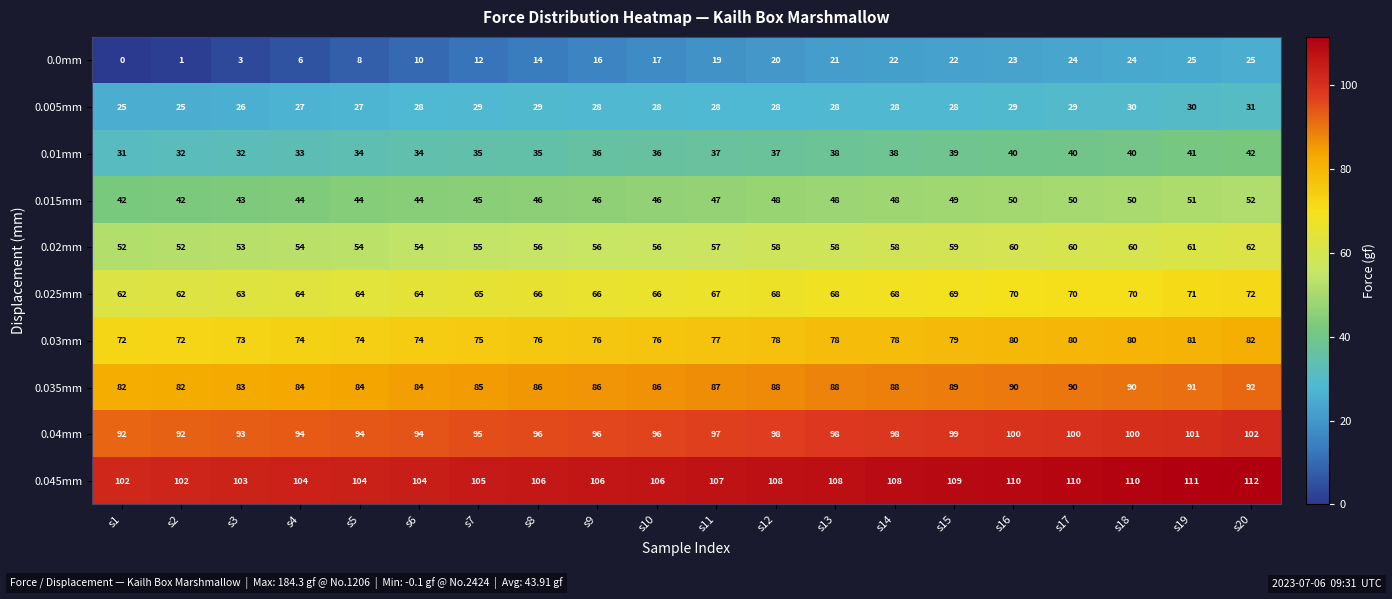

What is the sum of the 0.005mm values at s15 and s9?

56